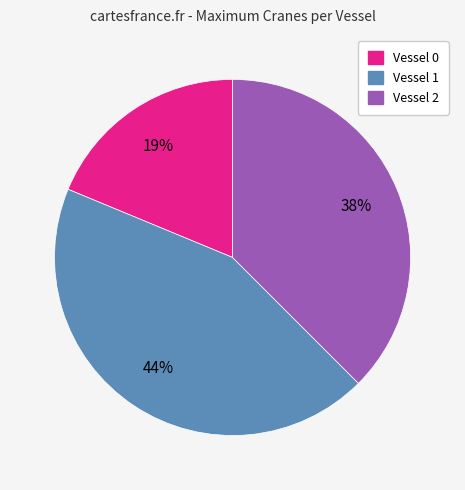

Rank the categories by value from lowest to highest.

Vessel 0, Vessel 2, Vessel 1